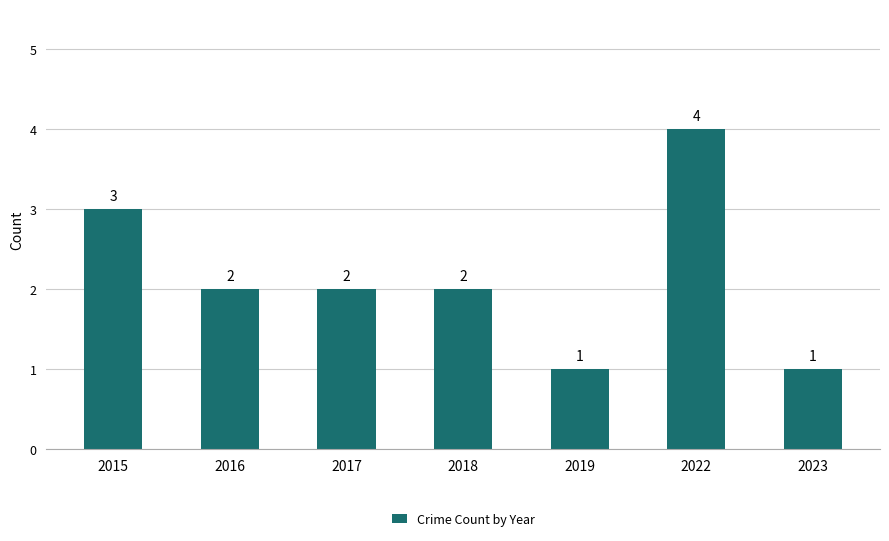

Reading left to right, extract all data points from this chart.

3	2	2	2	1	4	1